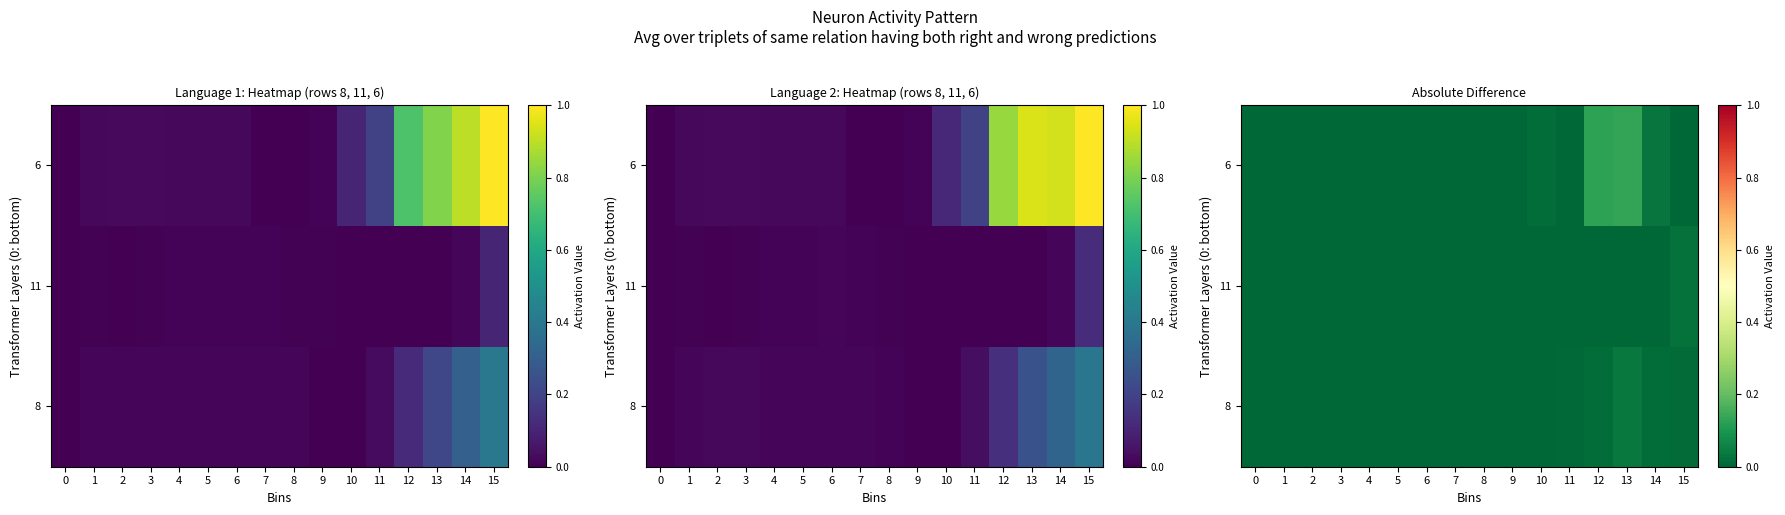

Is it true that 6 equals 0.1 at 7?

False